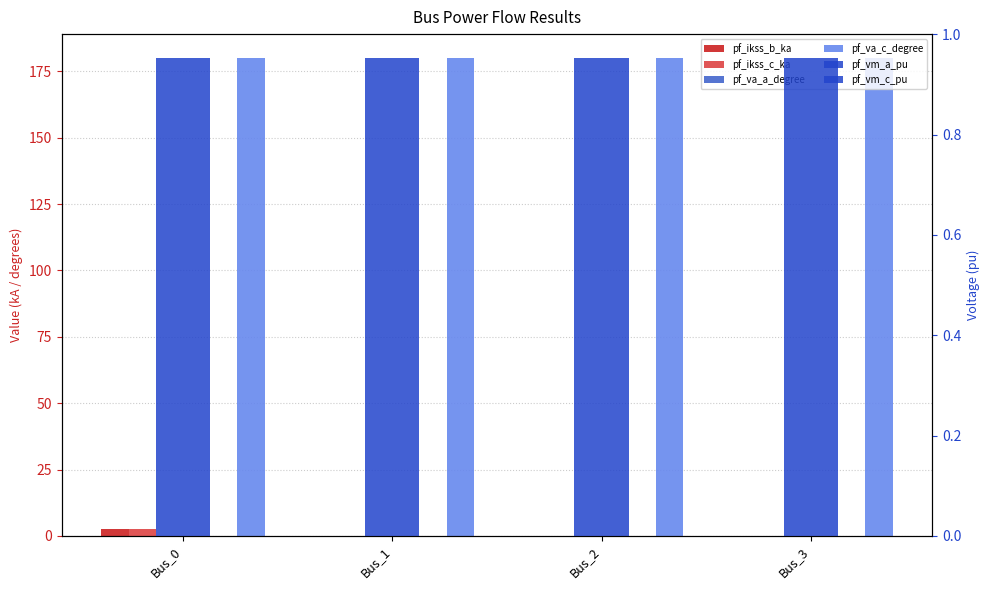

What are all the series names shown in the legend?

pf_ikss_b_ka, pf_ikss_c_ka, pf_va_a_degree, pf_va_c_degree, pf_vm_a_pu, pf_vm_c_pu